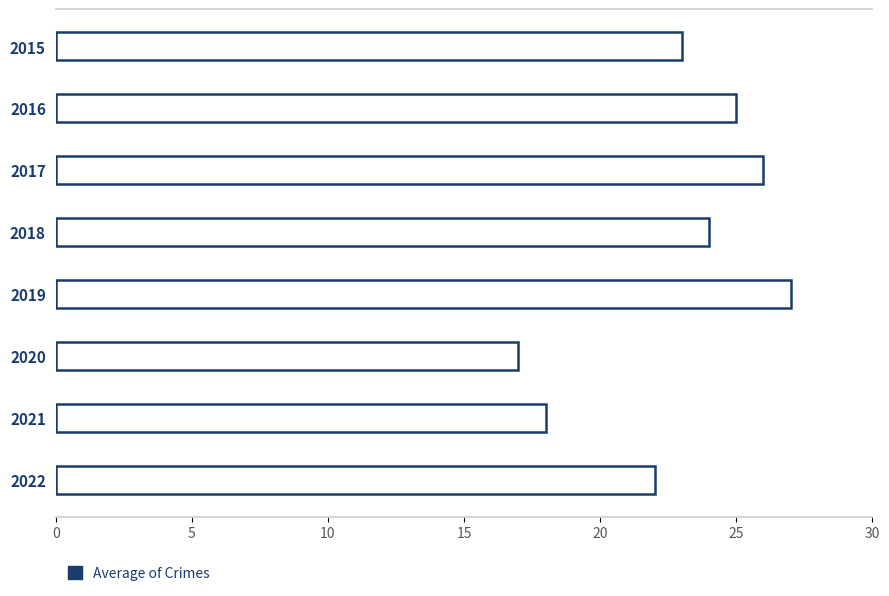

What is the difference between the maximum and minimum values?

10